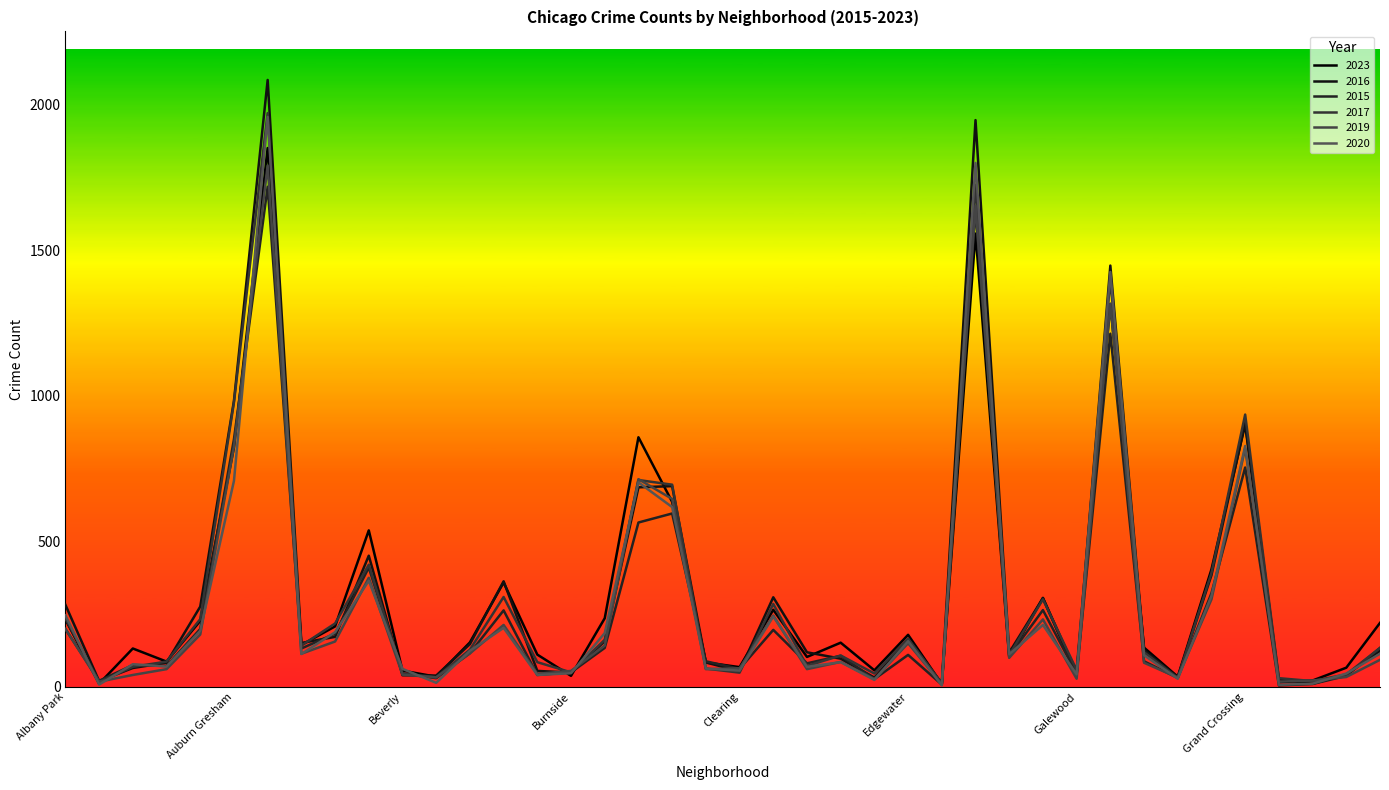

What is the difference between the second highest and minimum values in the 2016 series?

1937